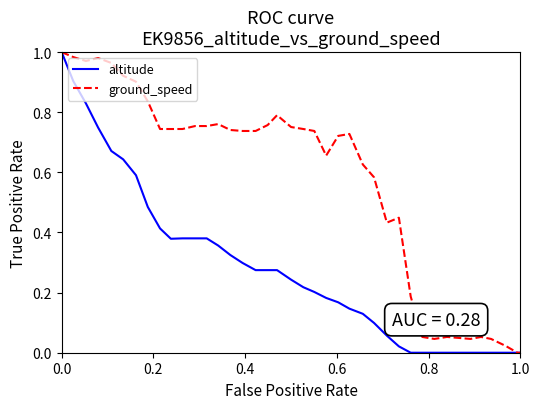

Count the number of categories in the chart.

40